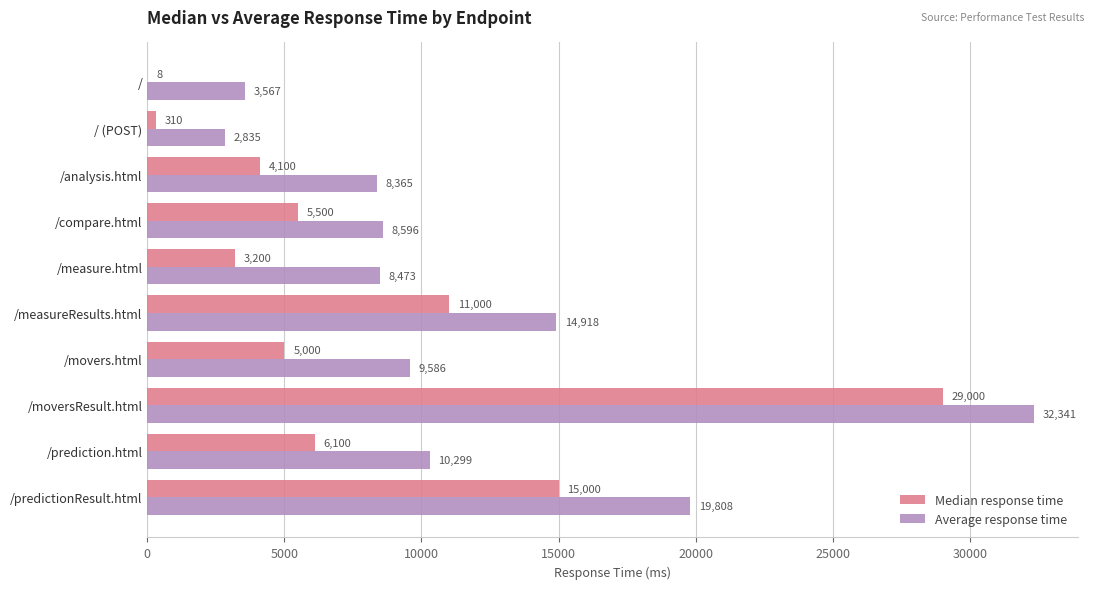

What is the highest value of the Median response time series?

29000